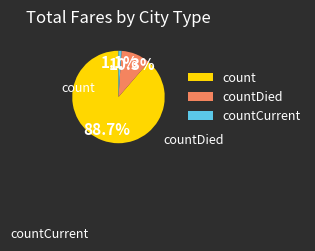

What portion of the pie excludes countDied?

89.7%